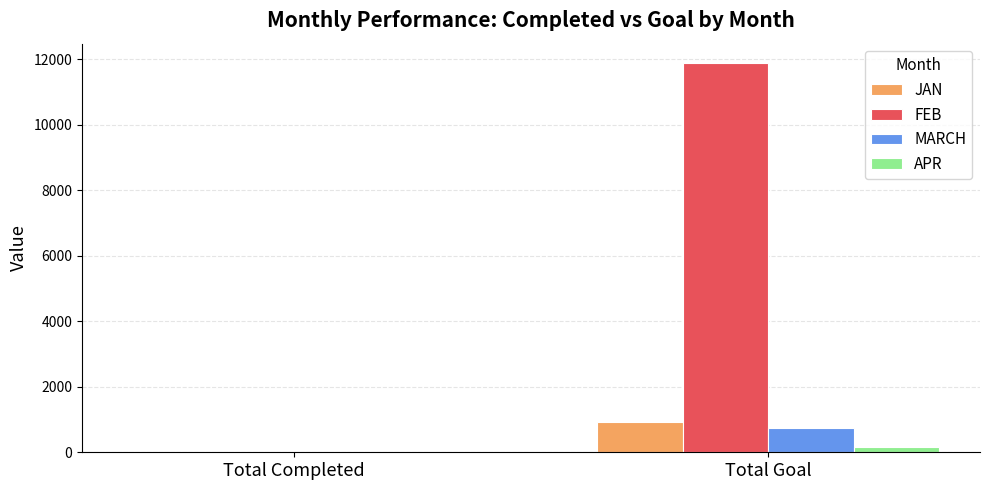

What is the sum of all APR values?

159